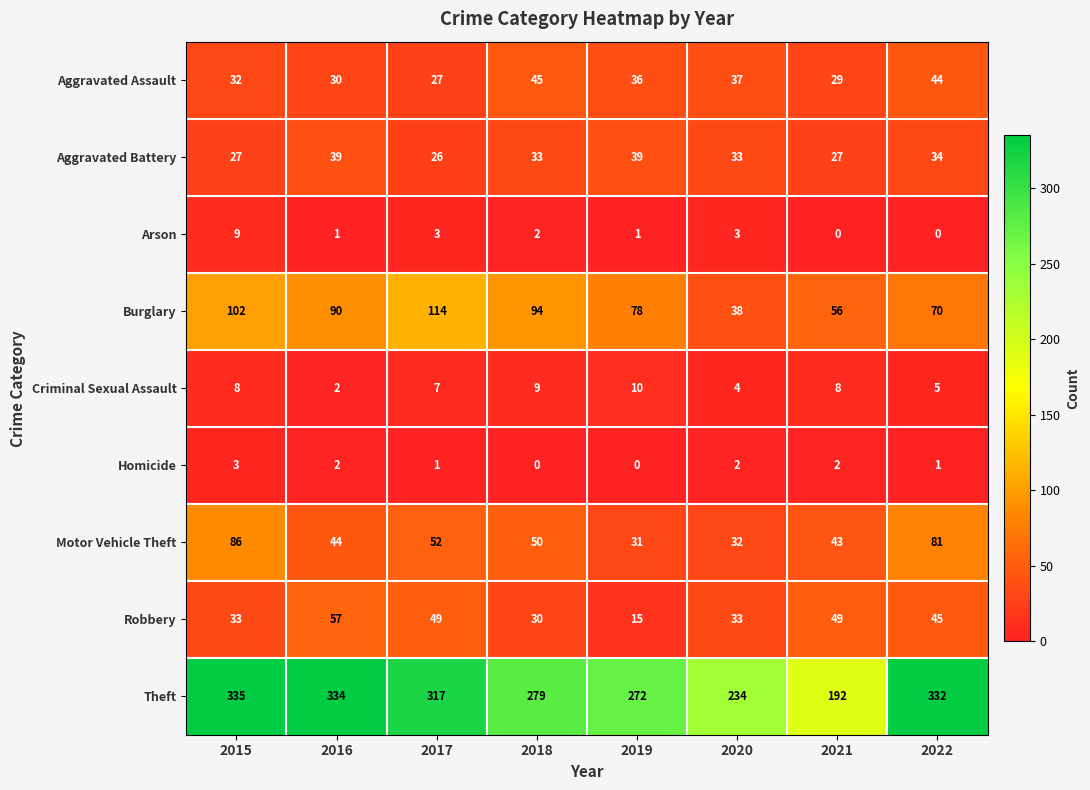

At which category is the sum across all series the highest?

2015